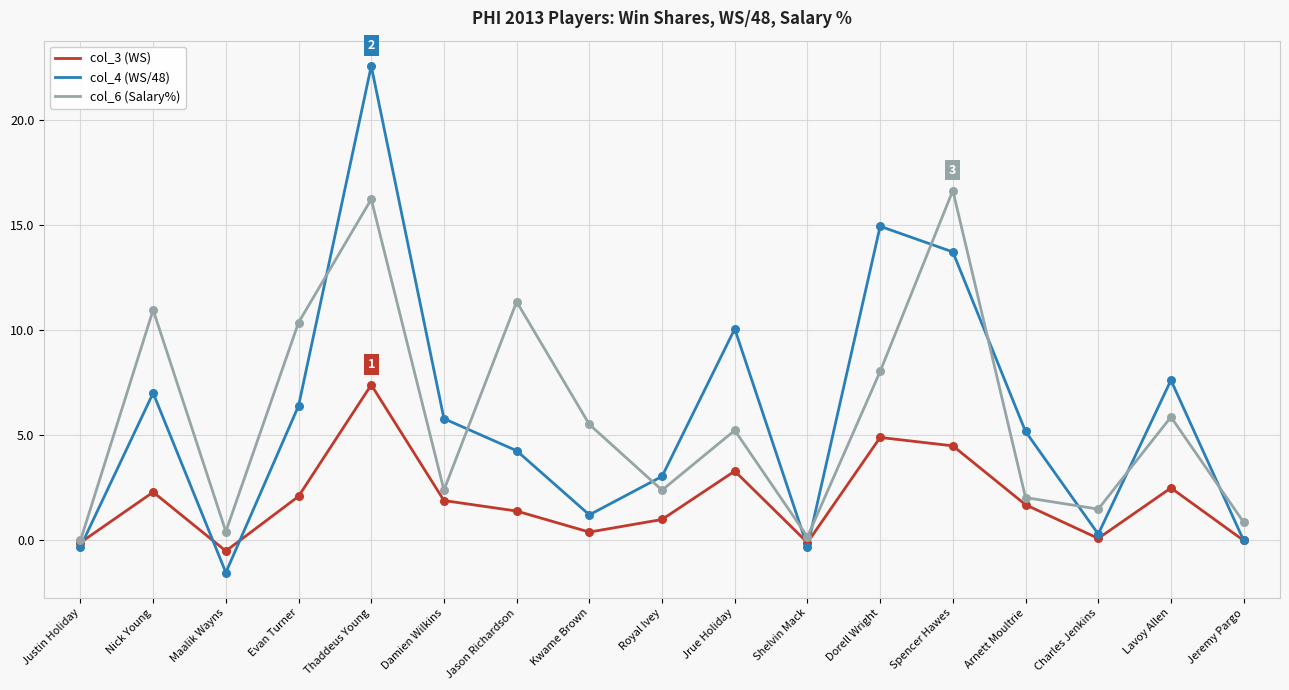

At which category is the sum across all series the highest?

Thaddeus Young